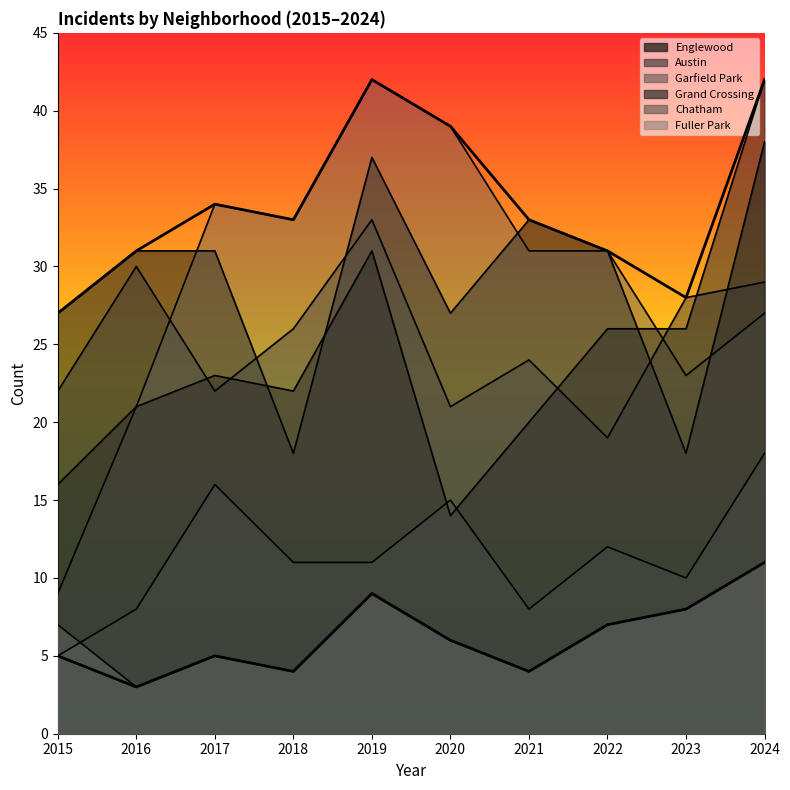

What is the value of the Chatham point at the 4th from the left?

11